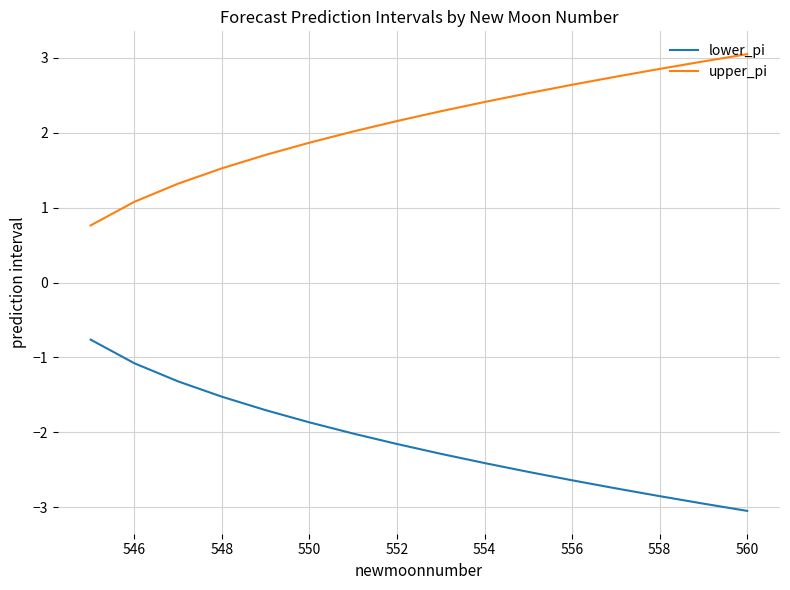

What is the lowest value of the lower_pi series?

-3.0